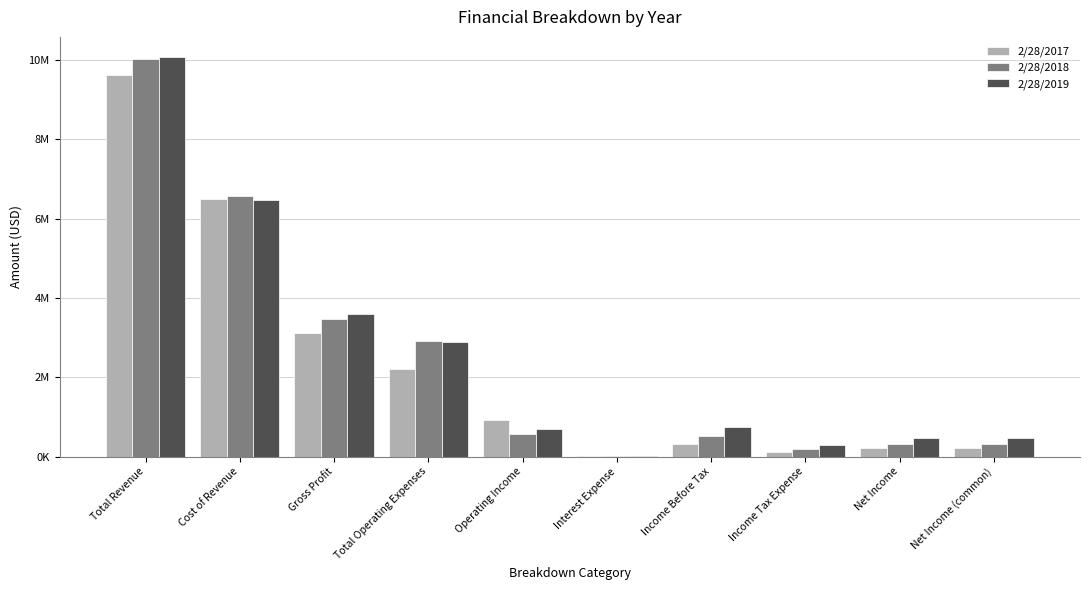

Is the value of 2/28/2017 at Total Operating Expenses greater than the value of 2/28/2018 at Gross Profit?

No